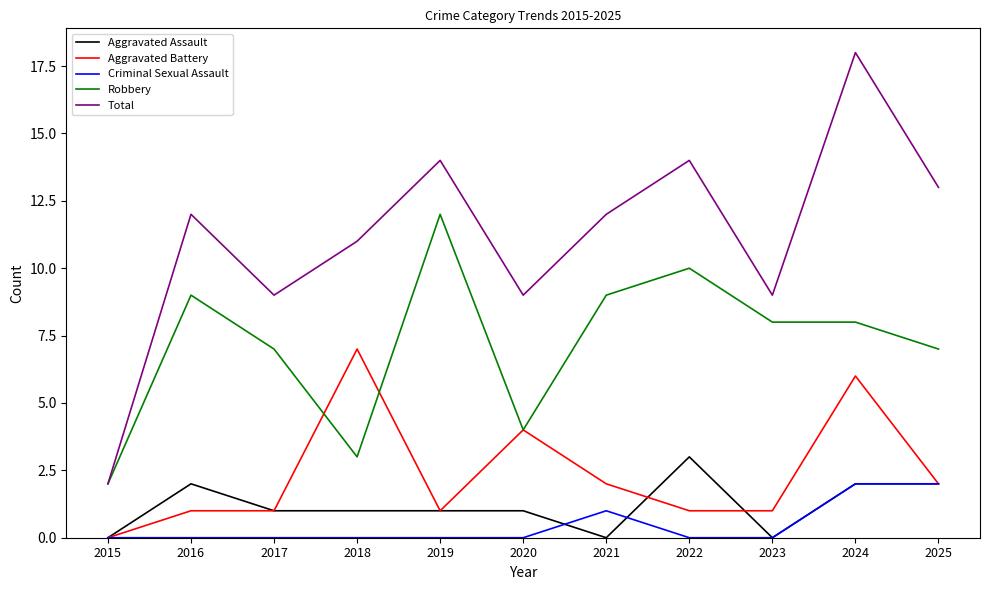

True or false: Robbery and Criminal Sexual Assault intersect in this chart.

False